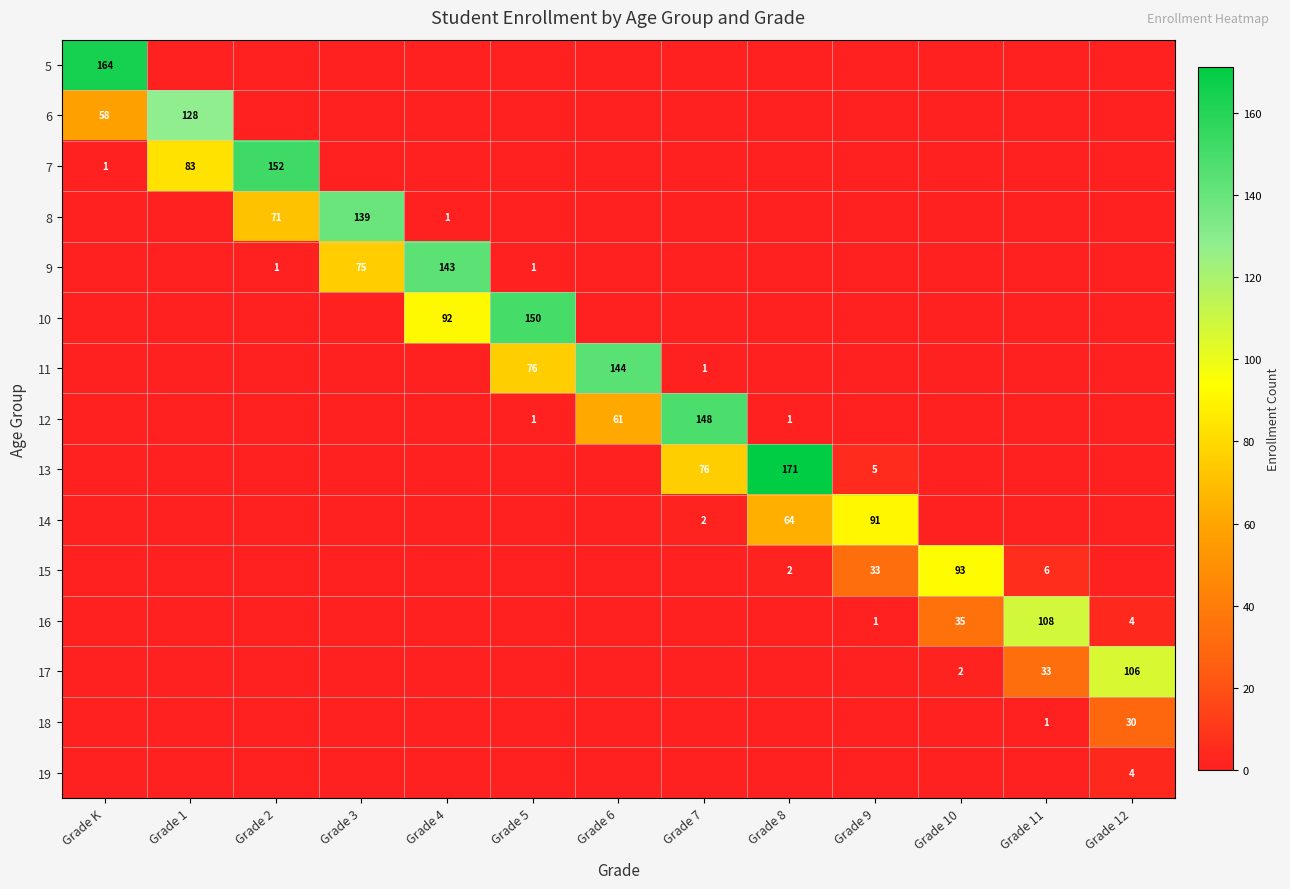

At how many categories does at least one series exceed 74?

13